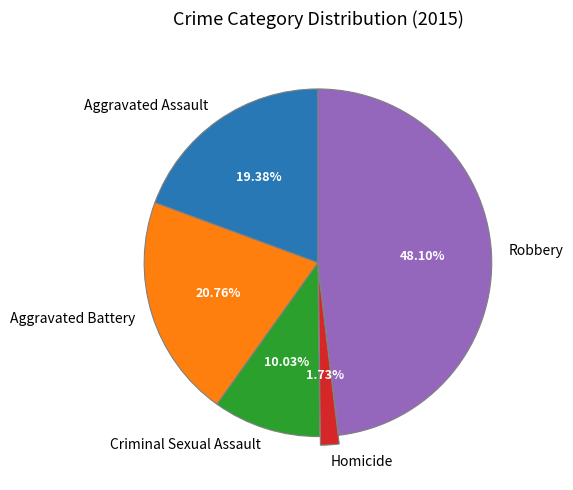

To the nearest percent, what is the difference between the Homicide and Aggravated Assault slice percentages?

18%